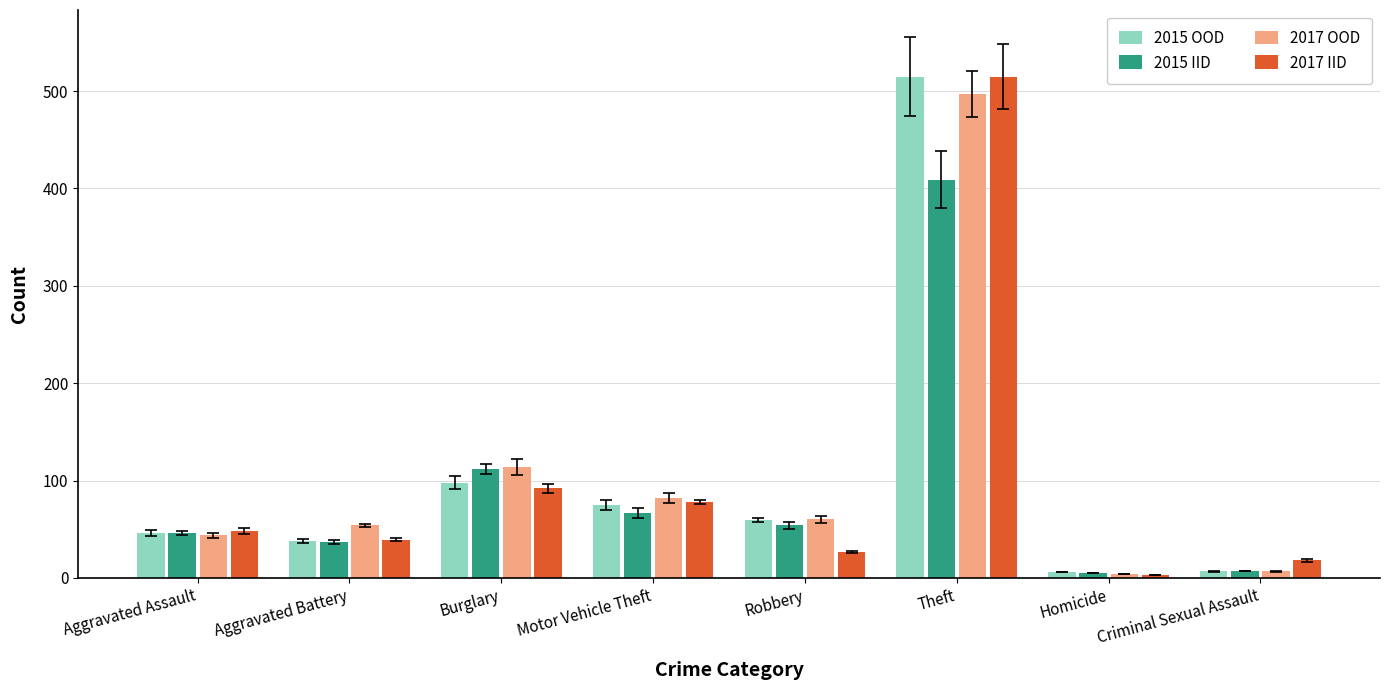

At which category is the sum across all series the highest?

Theft